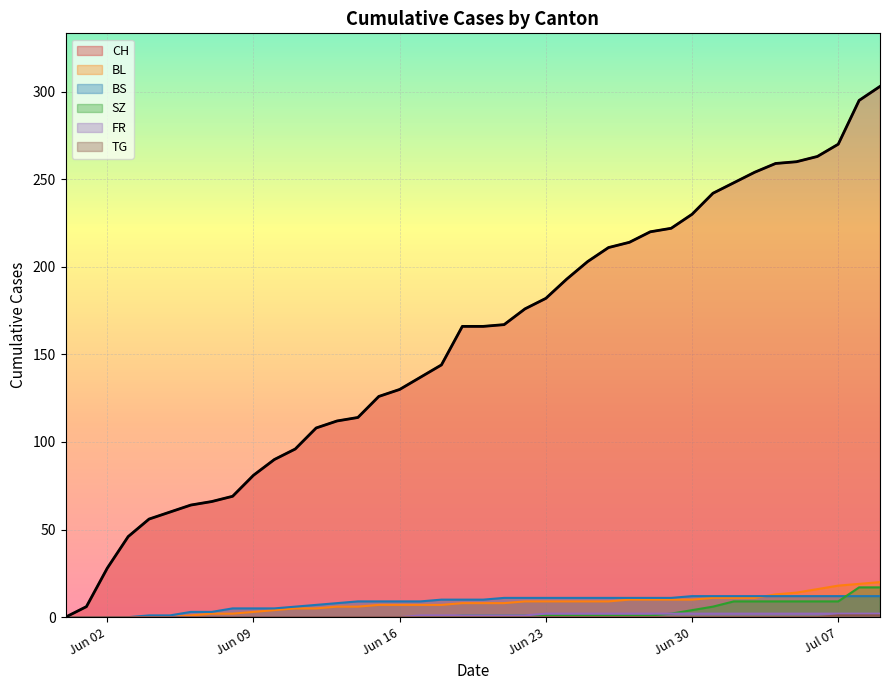

Does the chart display data point markers on the line(s)?

No